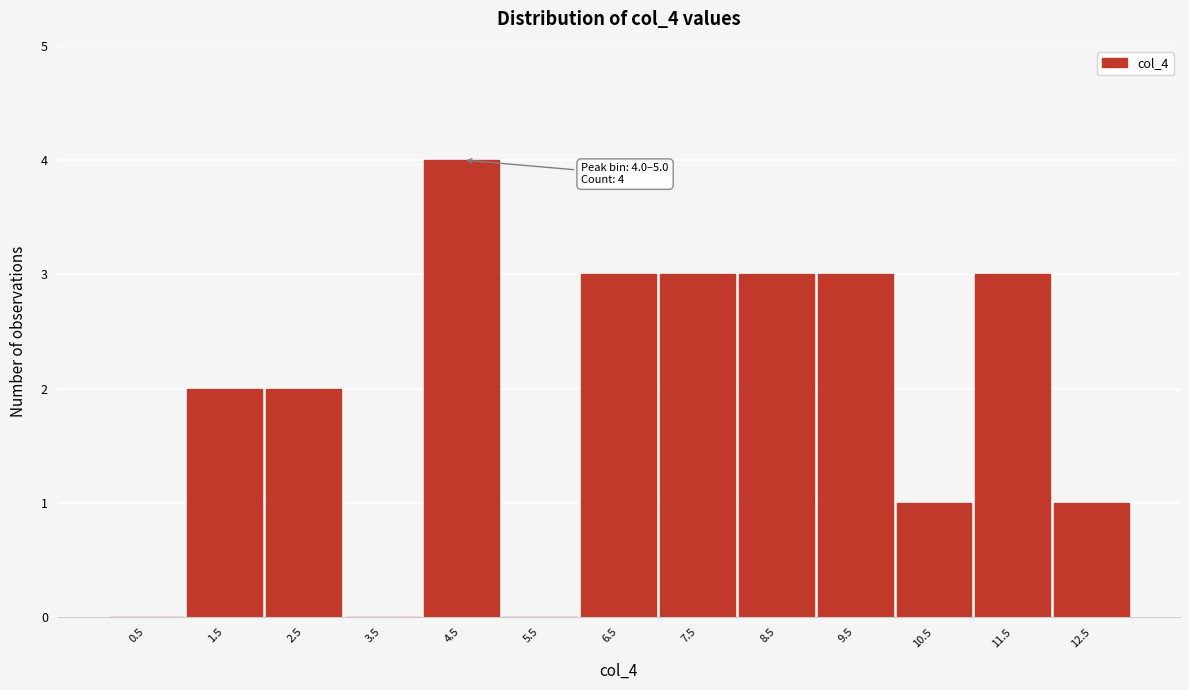

Over which range of the x-axis is the bar tallest?

4 to 5